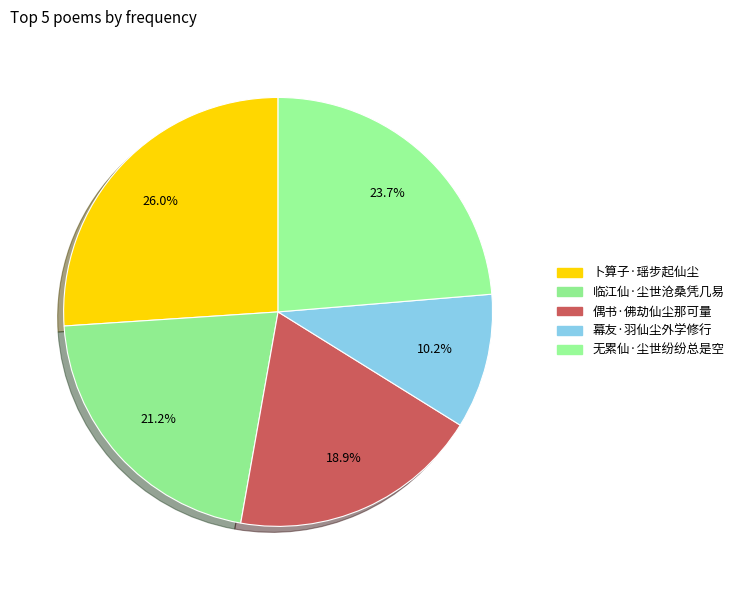

What percentage is the 无累仙·尘世纷纷总是空 slice, to the nearest percent?

24%